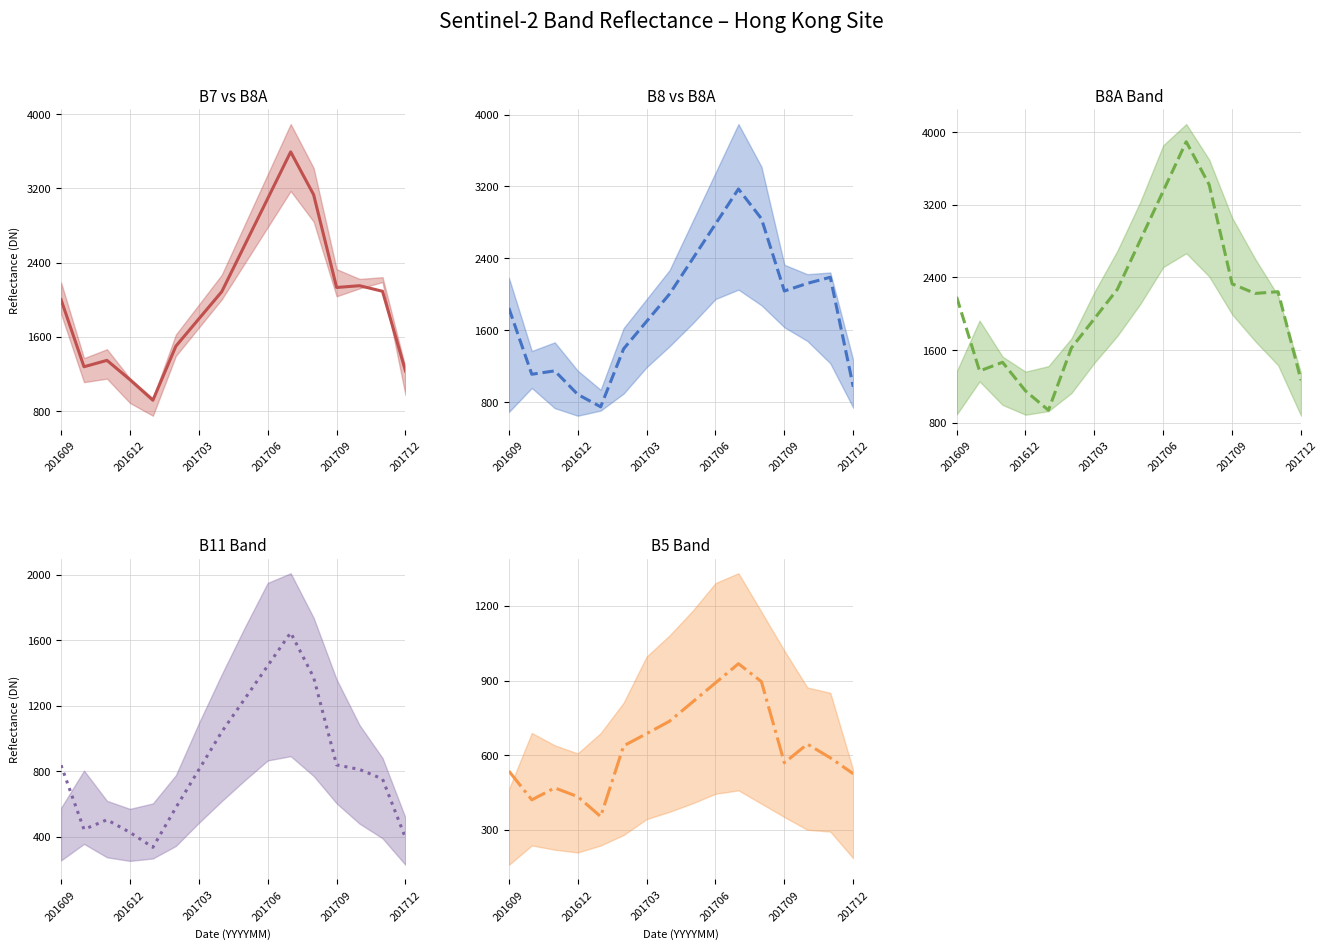

The value of B8 vs B8A at 13 is 2122. True or false?

True